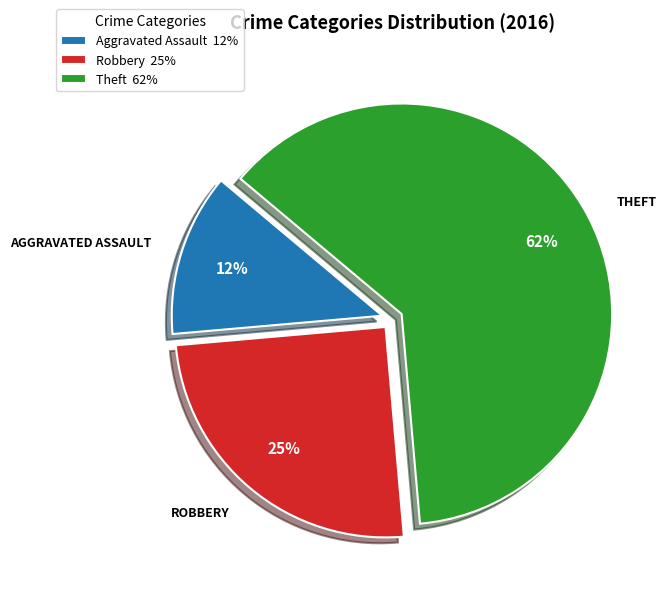

True or false: Robbery accounts for 14% of the total.

False